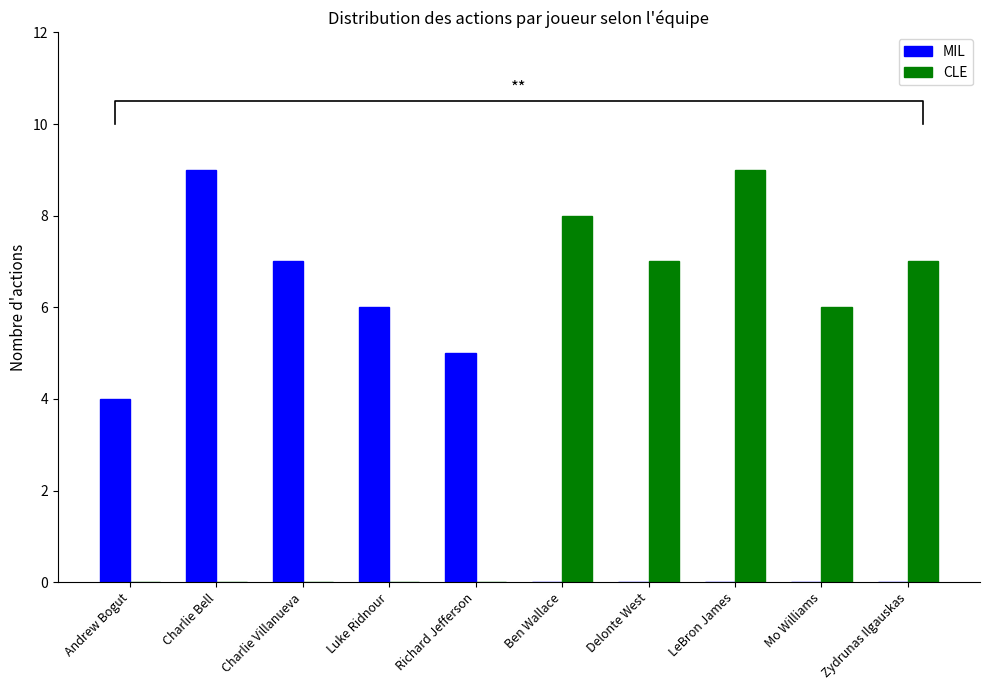

What is the spread (max minus min) of values at Charlie Bell?

9